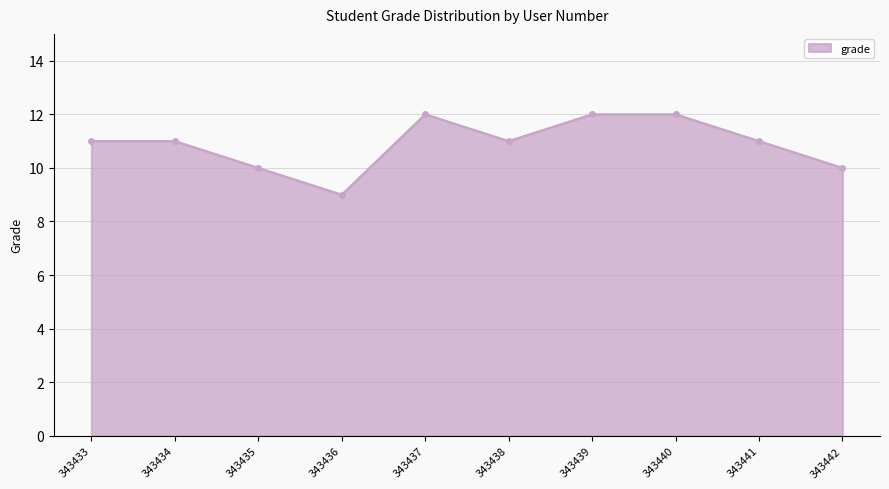

What is the sum of the values at 343435 and 343437?

22